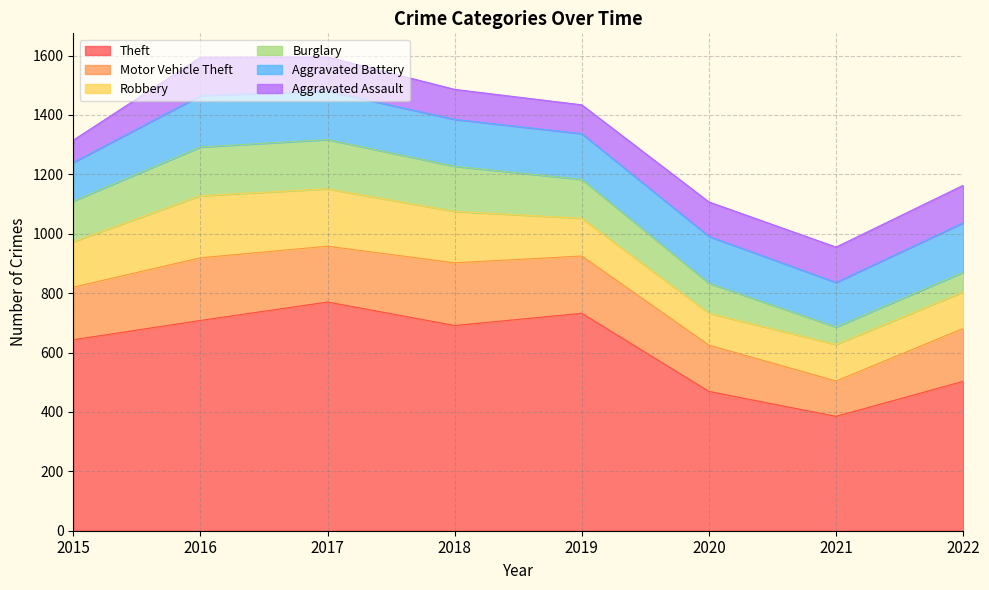

Is it true that Burglary equals 59 at 2021?

True